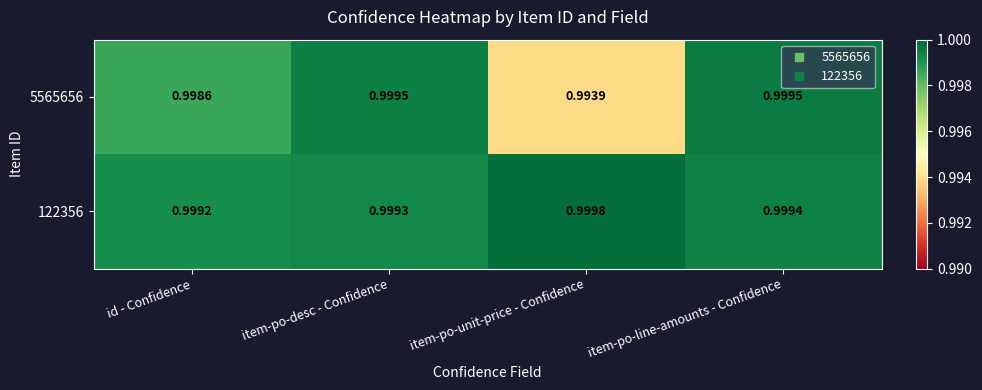

What is the total value across all series at item-po-line-amounts - Confidence?

2.0